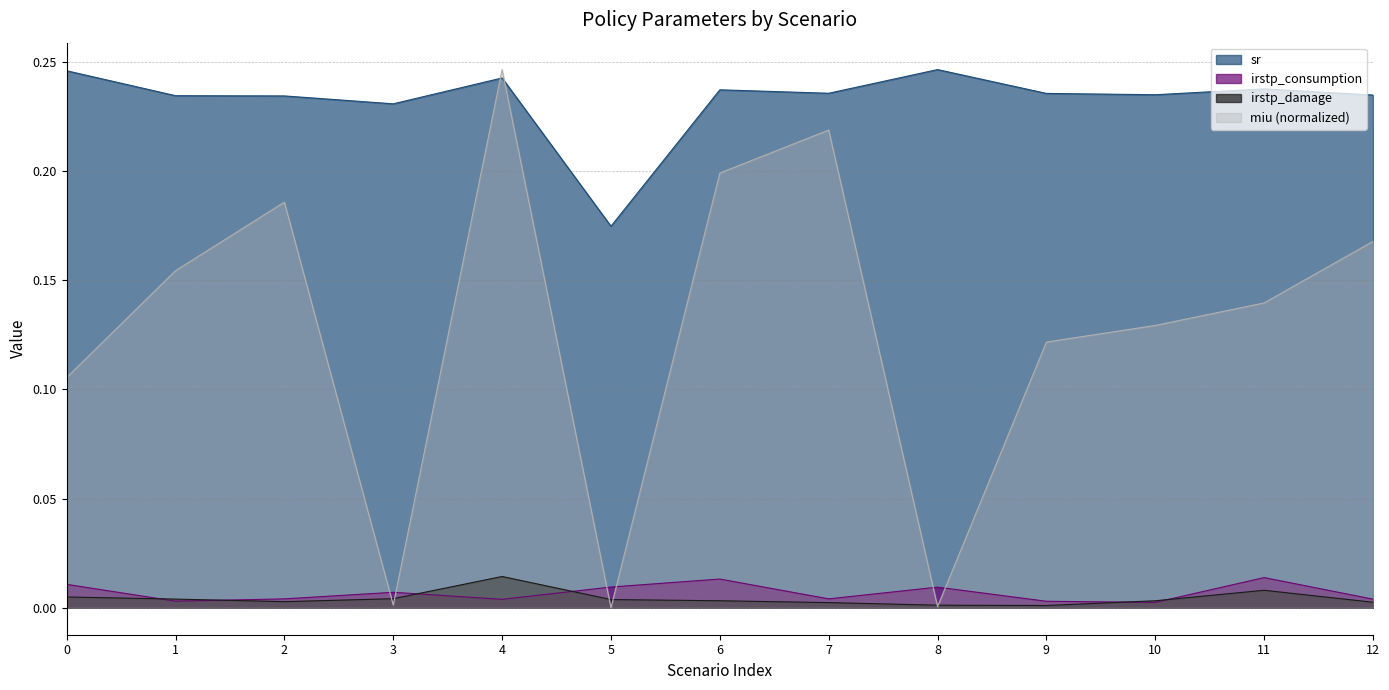

What are all the series names shown in the legend?

sr, irstp_consumption, irstp_damage, miu (normalized)